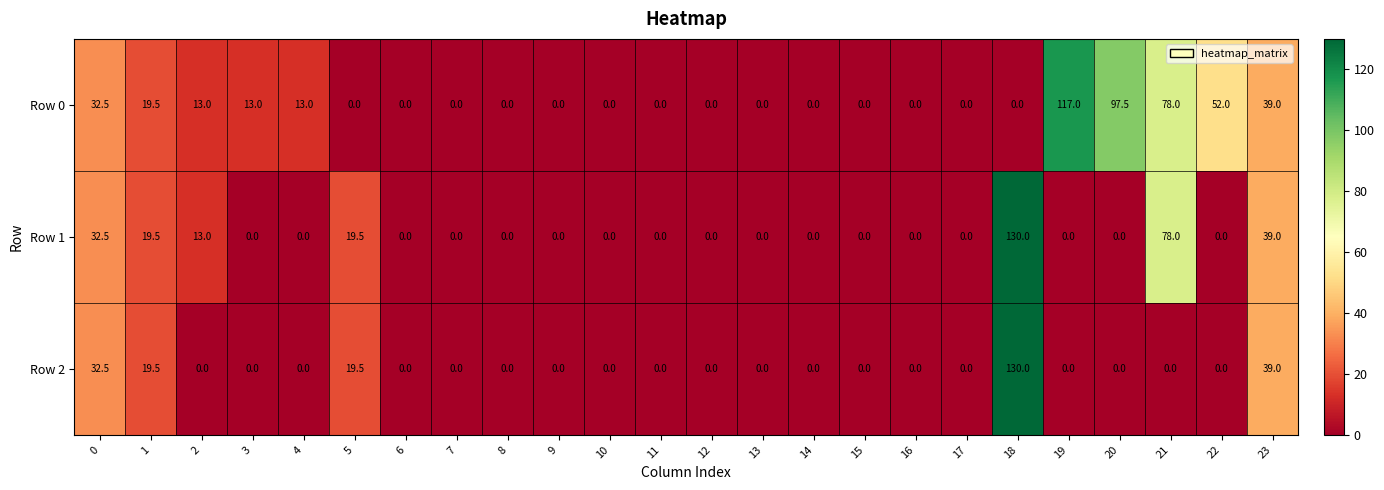

How many values in Row 2 are above zero?

5